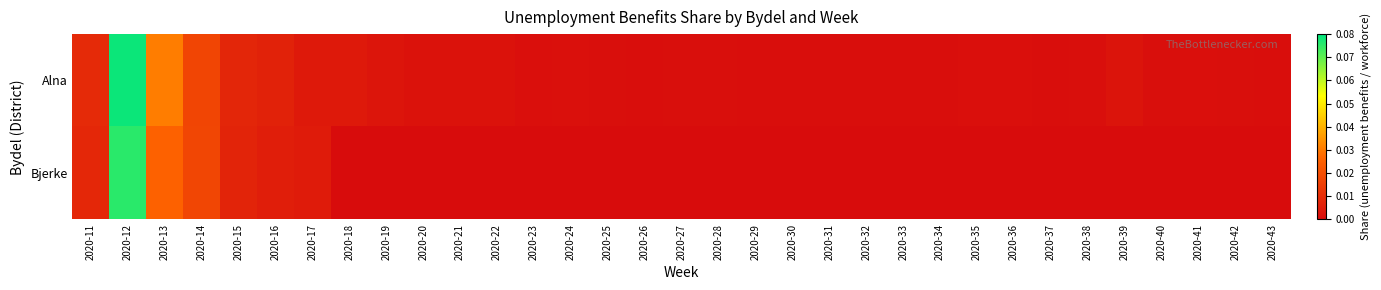

How many series are shown in this chart?

2